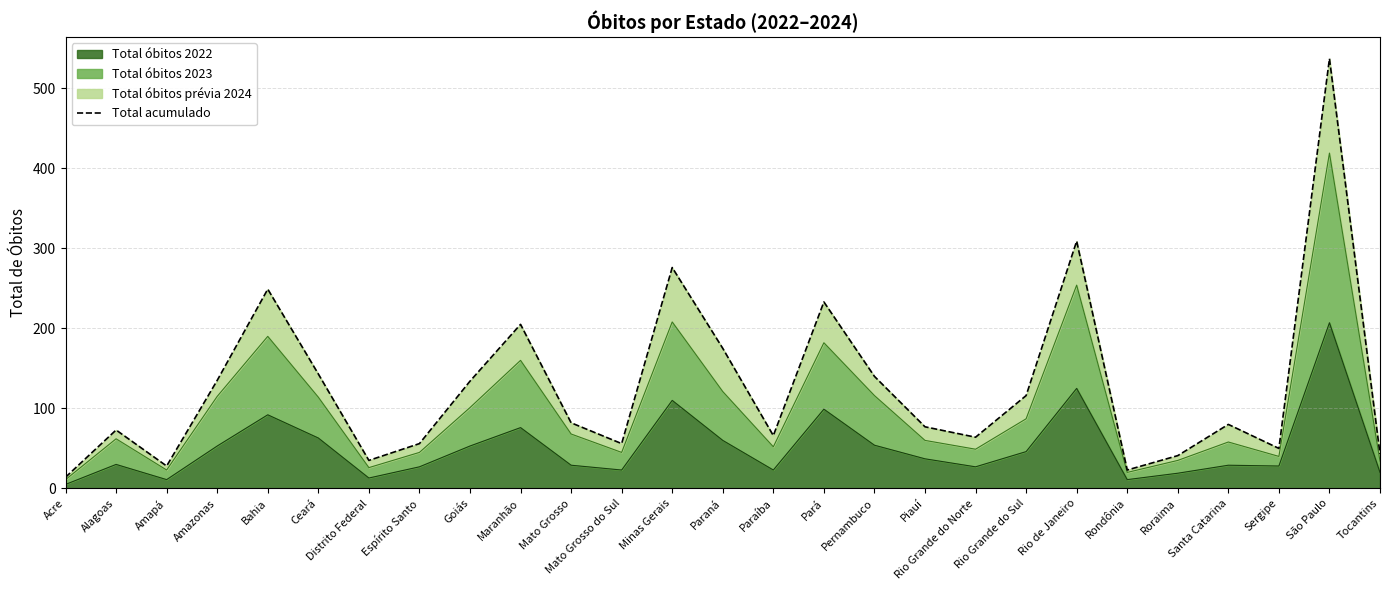

Reading left to right, extract all data points from this chart.

Acre=14	Alagoas=73	Amapá=28	Amazonas=135	Bahia=249	Ceará=143	Distrito Federal=35	Espírito Santo=56	Goiás=134	Maranhão=205	Mato Grosso=82	Mato Grosso do Sul=56	Minas Gerais=276	Paraná=175	Paraíba=66	Pará=233	Pernambuco=140	Piauí=77	Rio Grande do Norte=64	Rio Grande do Sul=116	Rio de Janeiro=309	Rondônia=23	Roraima=41	Santa Catarina=80	Sergipe=50	São Paulo=537	Tocantins=43